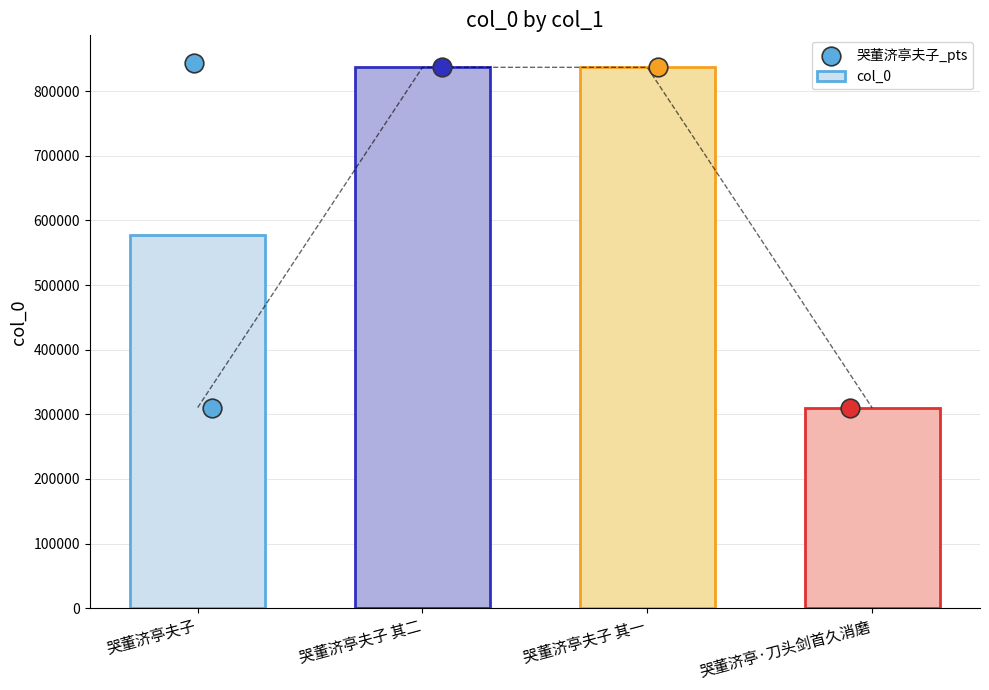

Approximately how many times larger is the value at 哭董济亭夫子 其二 compared to 哭董济亭·刀头剑首久消磨?

2.7